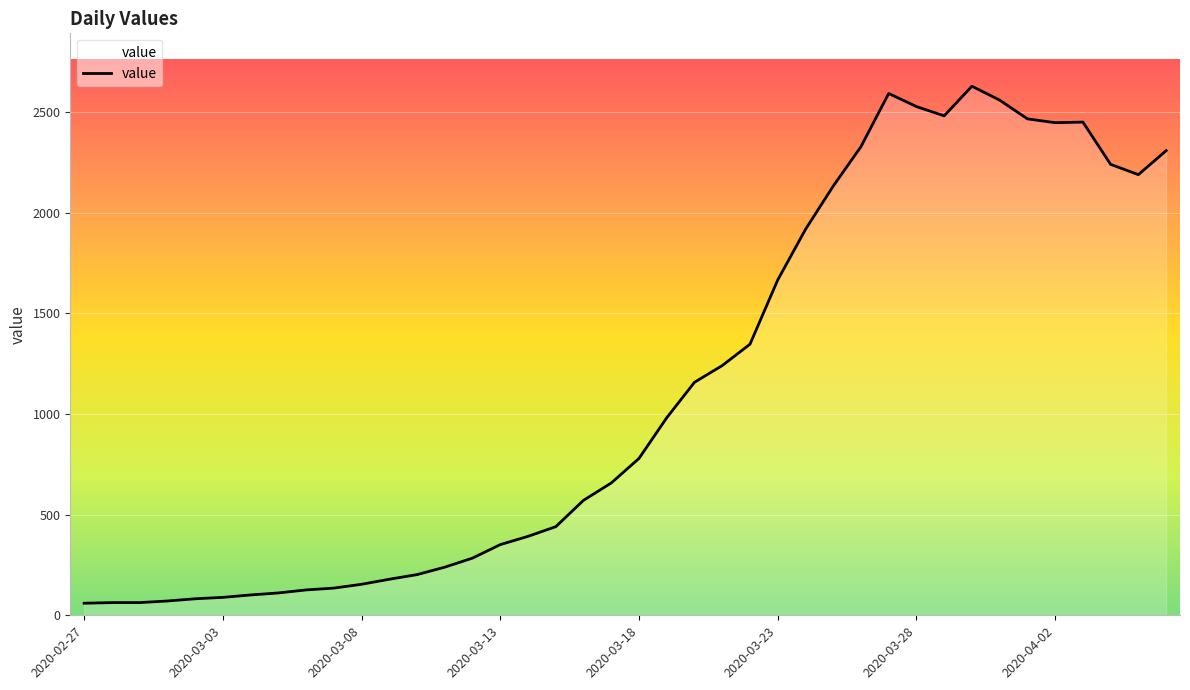

How many values exceed 779?

19